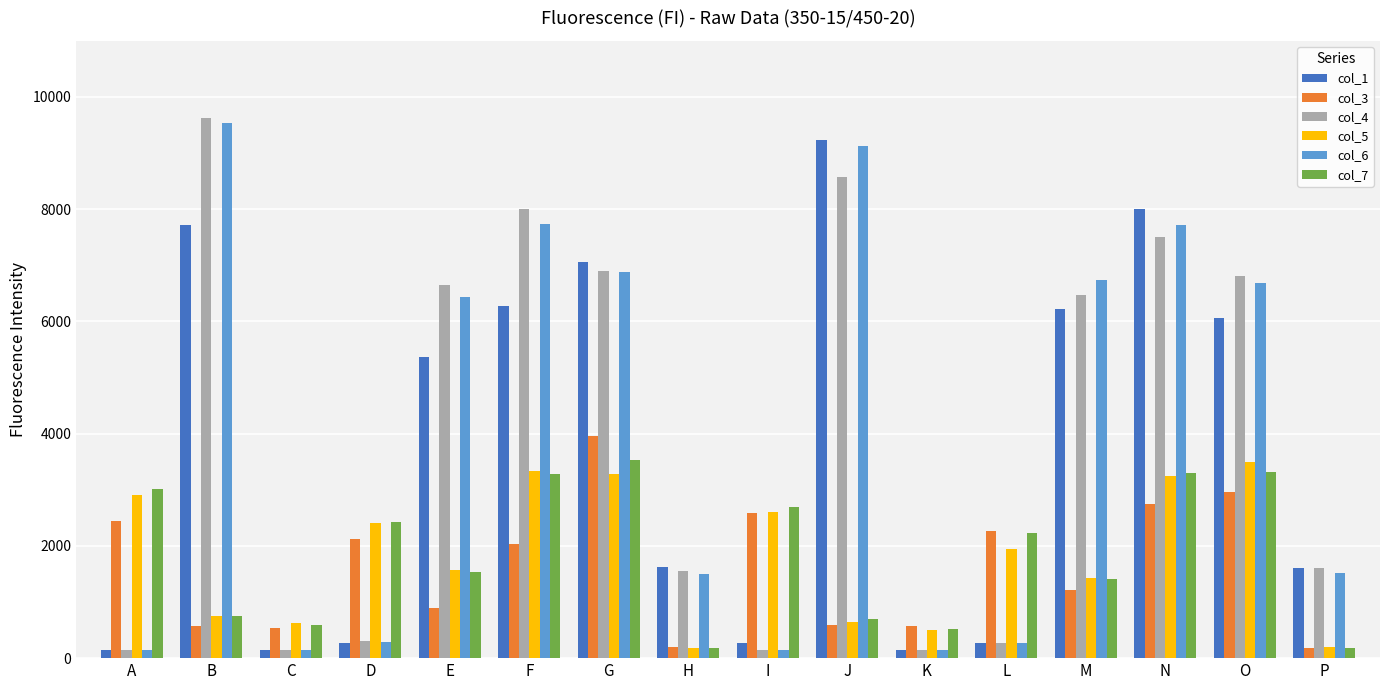

What is the difference between the maximum and second lowest values in the col_3 series?

3764